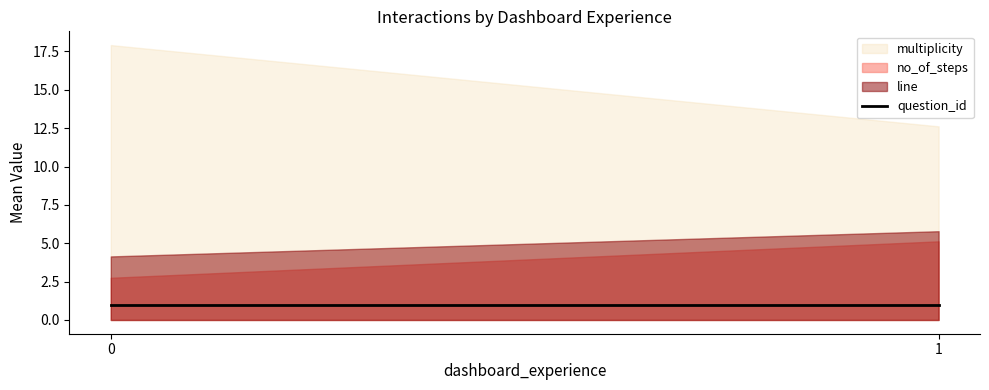

What are all the series names shown in the legend?

no_of_steps, multiplicity, line, question_id